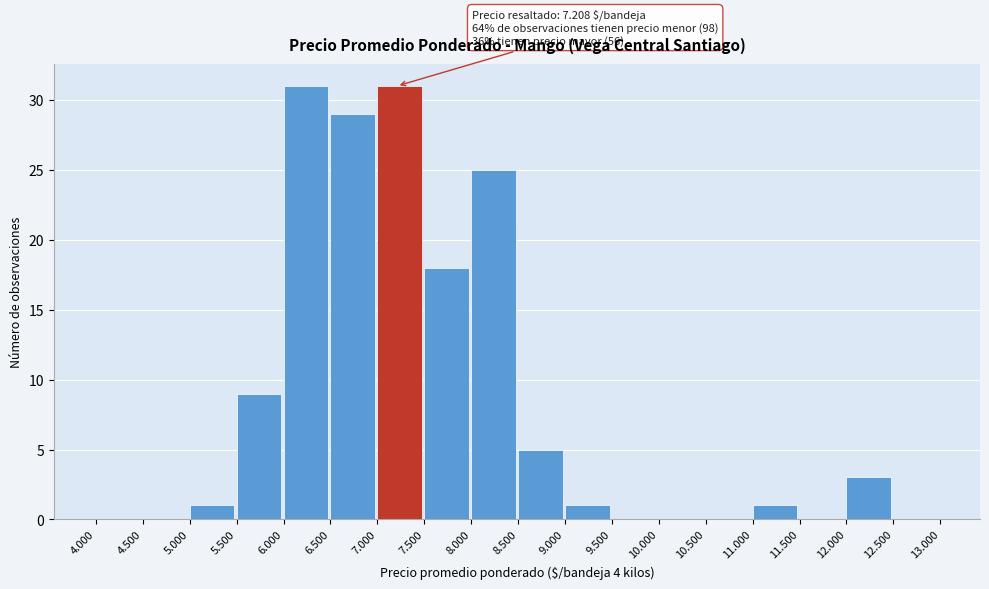

Reading left to right, what are all the values shown in this chart?

4.000=0	4.500=0	5.000=1	5.500=9	6.000=31	6.500=29	7.000=31	7.500=18	8.000=25	8.500=5	9.000=1	9.500=0	10.000=0	10.500=0	11.000=1	11.500=0	12.000=3	12.500=0